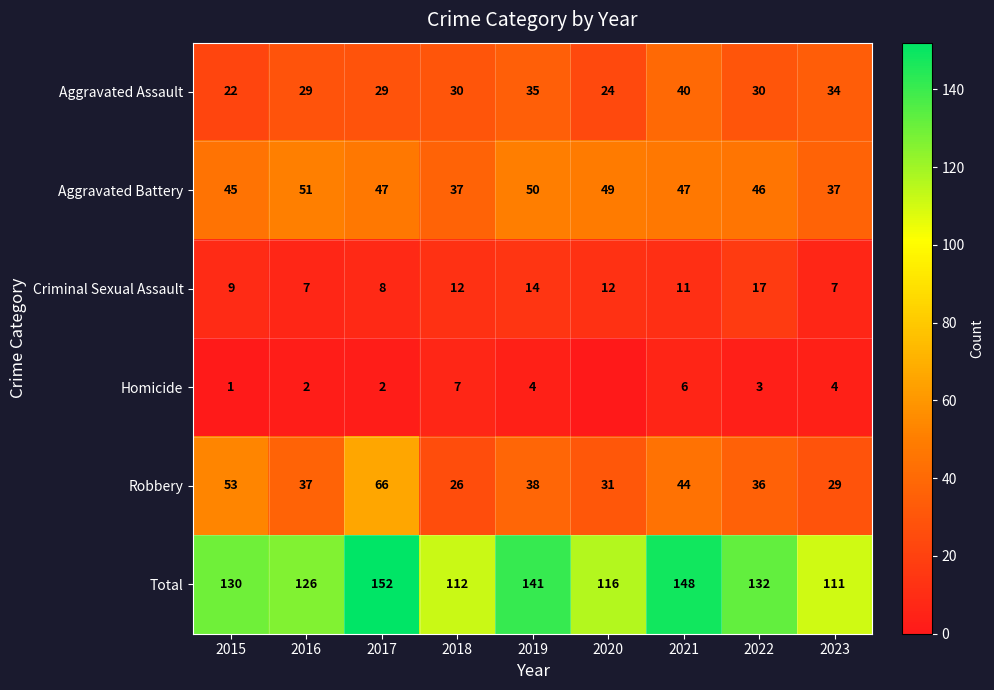

Which category has the highest value in the Aggravated Battery series?

2016